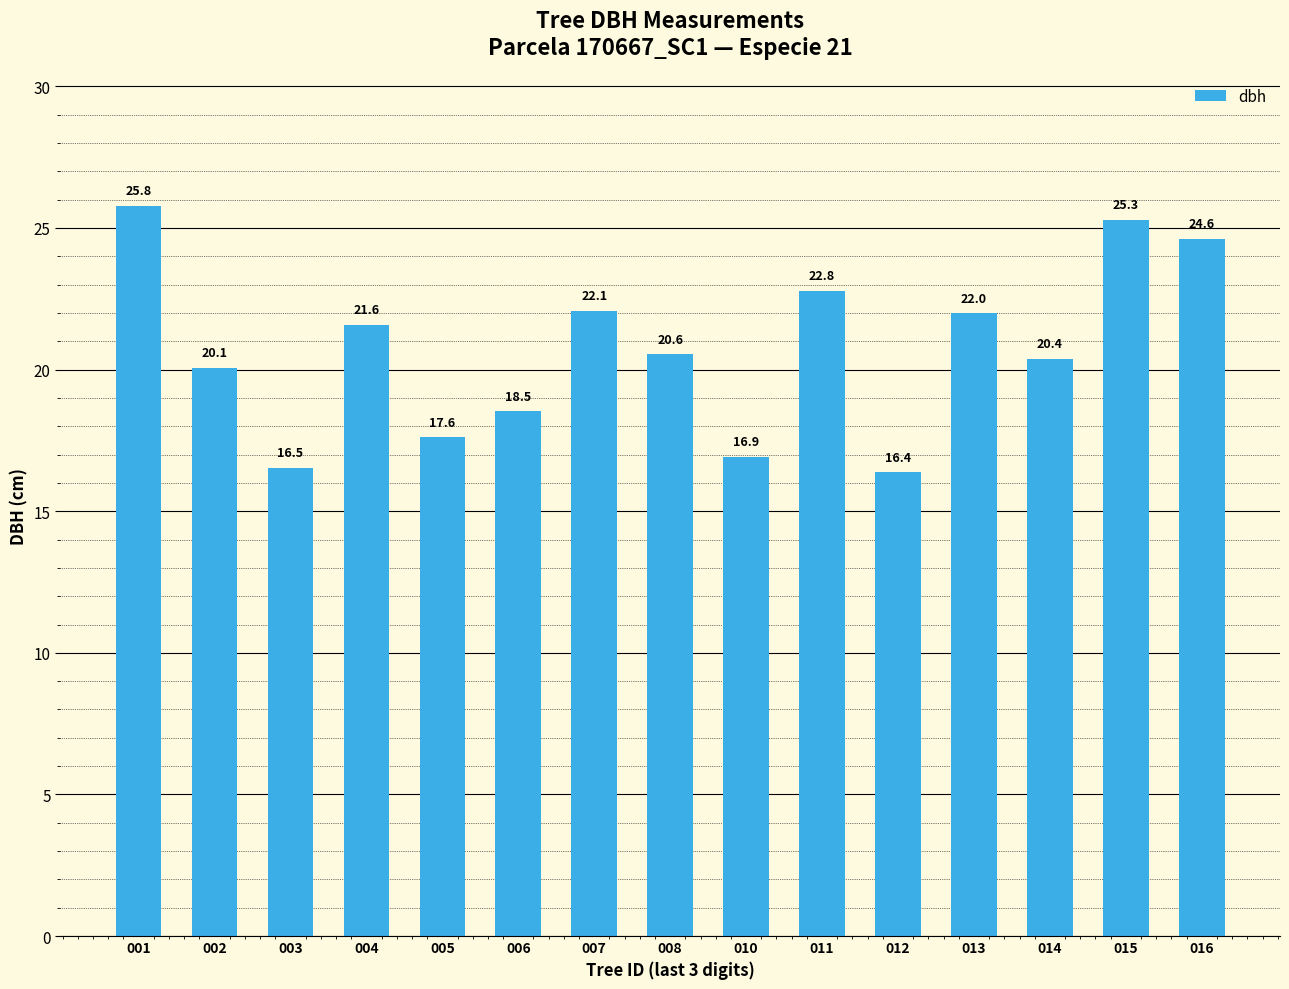

What is the smallest value displayed?

16.4